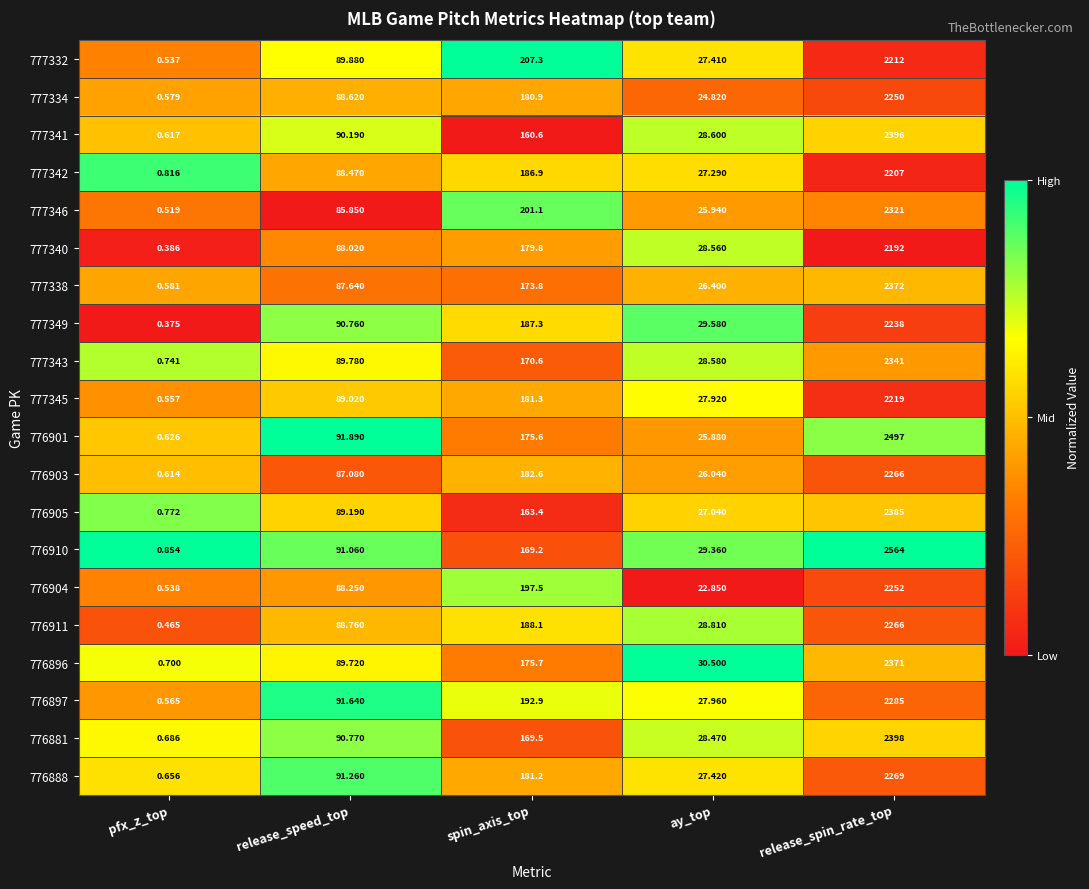

Rank the categories by 776896 value from highest to lowest.

release_spin_rate_top, spin_axis_top, release_speed_top, ay_top, pfx_z_top